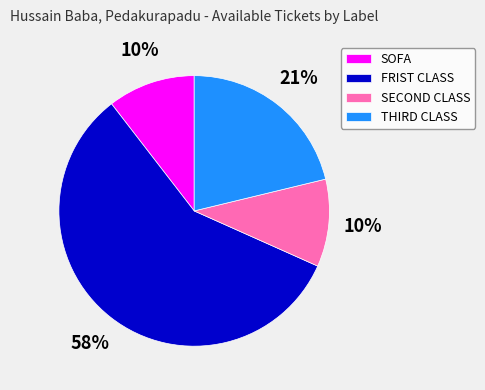

What is the largest slice in the pie chart?

FRIST CLASS